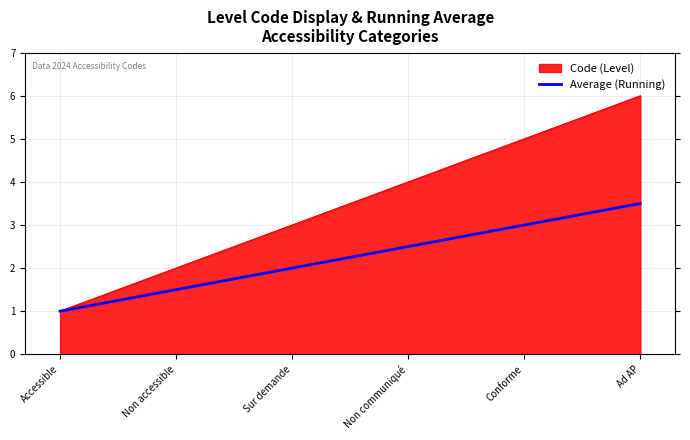

The value of Average (Running) at Non communiqué is 2.5. True or false?

True